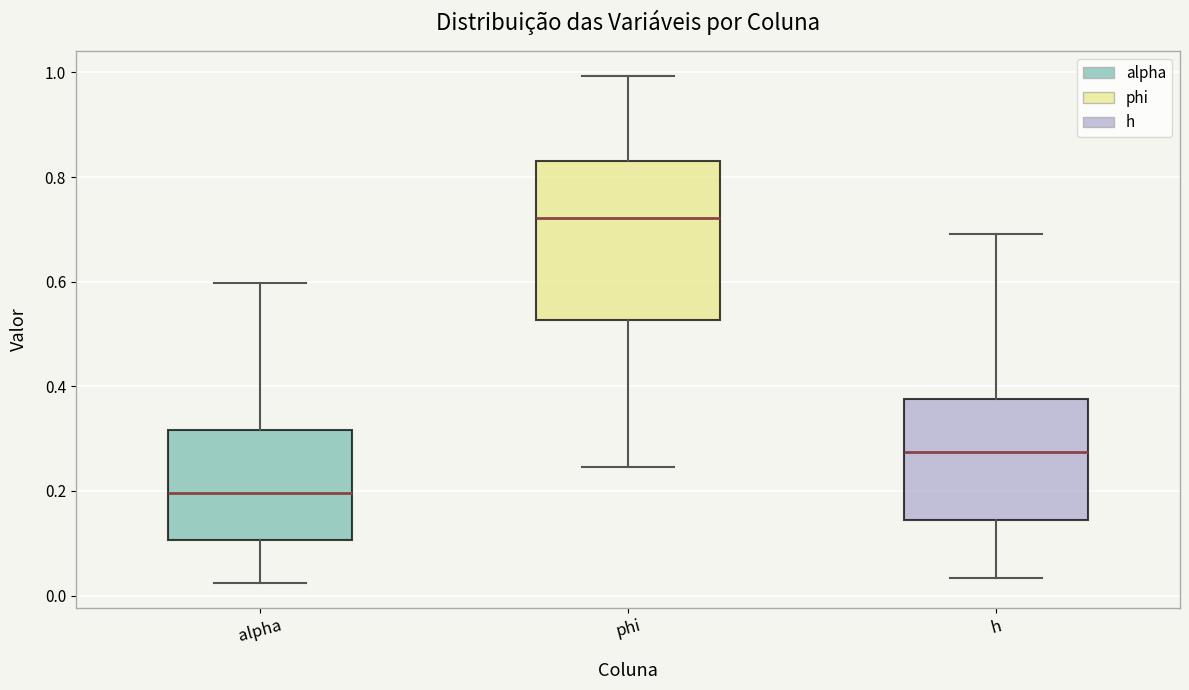

Reading left to right, transcribe this box plot: for each box, give where its median line is, the range the box spans, and where its two whiskers end, as read against the y-axis. The values are not printed on the chart, so give them approximately, as read against the axis.

alpha: median 0.20, box 0.10 to 0.32, whiskers 0.02 to 0.60
phi: median 0.72, box 0.52 to 0.84, whiskers 0.24 to 1.00
h: median 0.28, box 0.14 to 0.38, whiskers 0.04 to 0.70